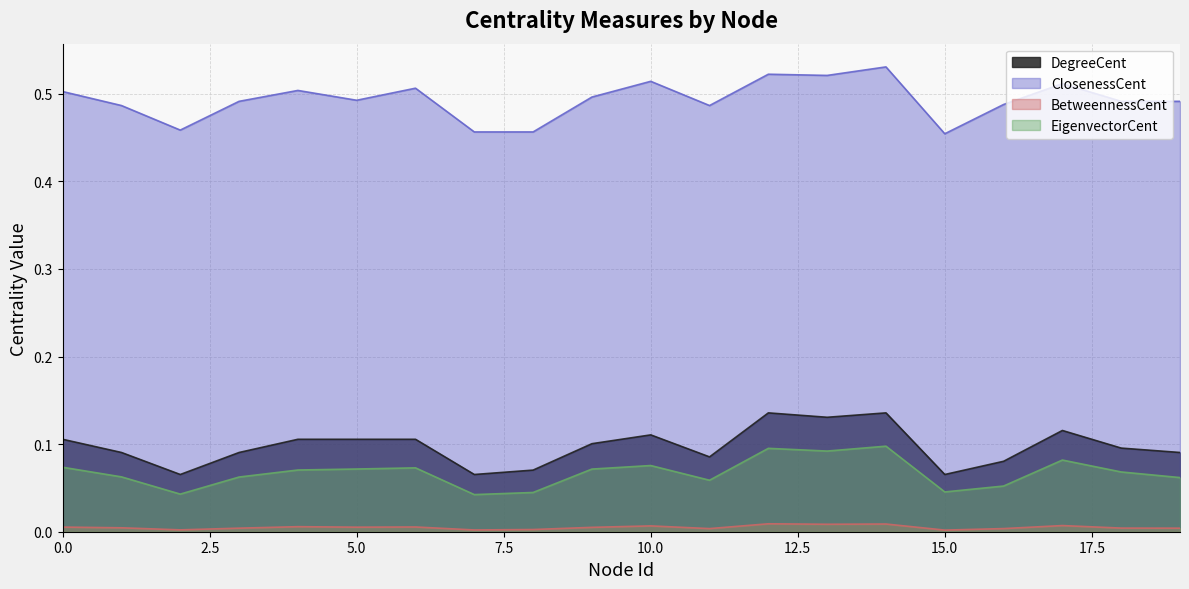

List the labels in order of ClosenessCent value, smallest first.

15, 7, 8, 2, 1, 11, 16, 3, 18, 19, 5, 9, 0, 4, 6, 17, 10, 13, 12, 14